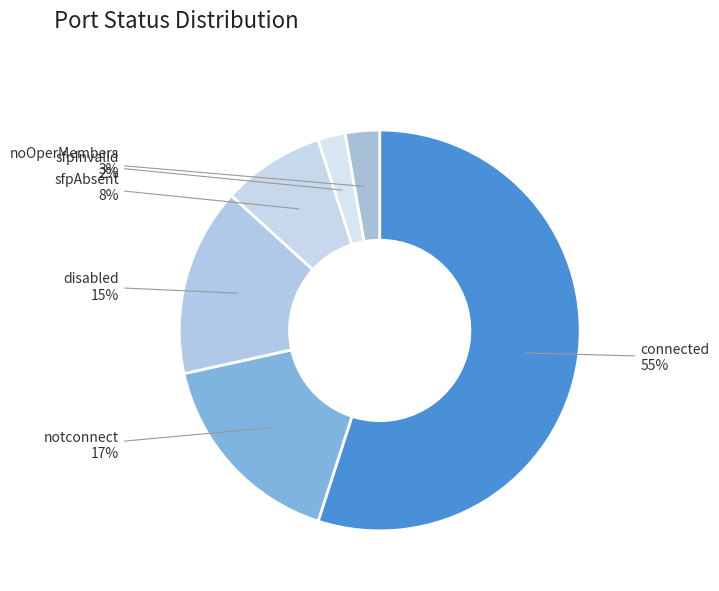

To the nearest percent, what is the difference between the noOperMembers and sfpInvalid slice percentages?

1%